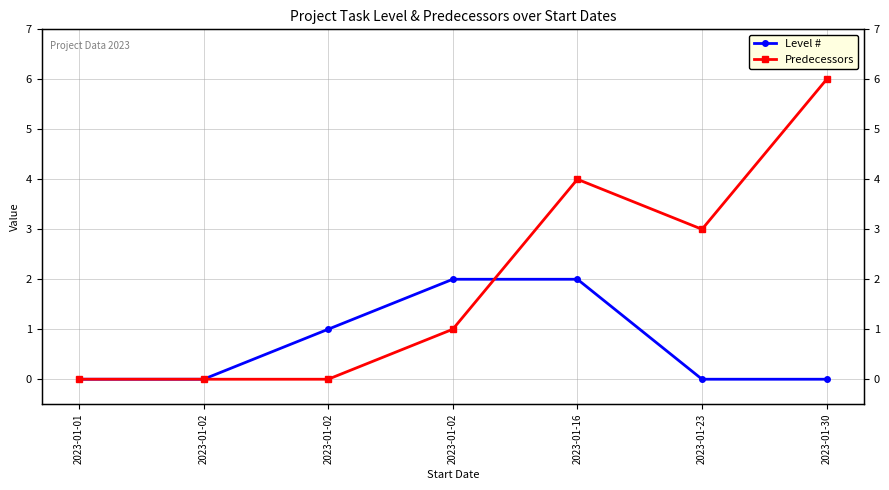

The Predecessors series shows 3 at 2023-01-23. True or false?

True